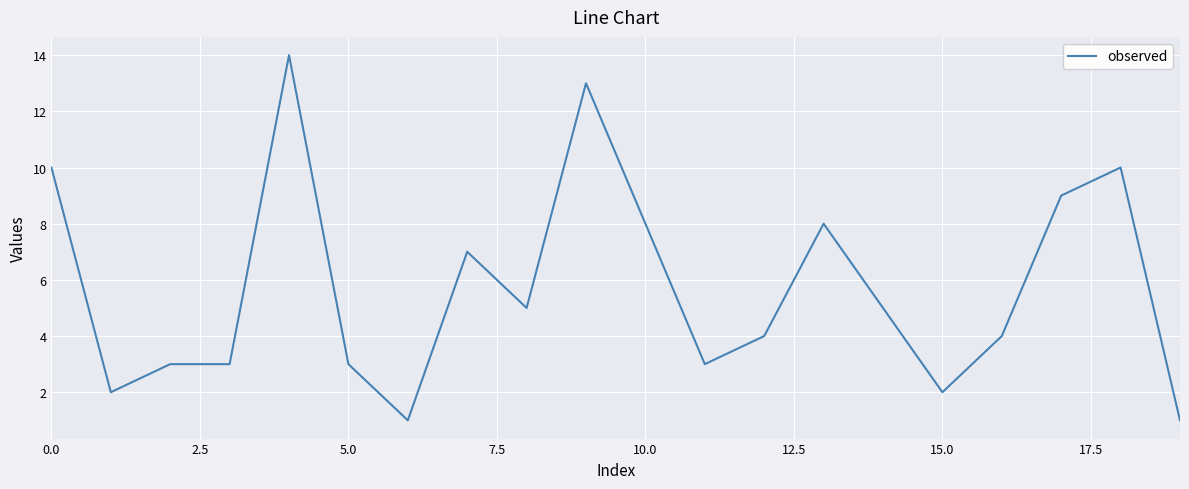

What is the maximum value shown in the chart?

14